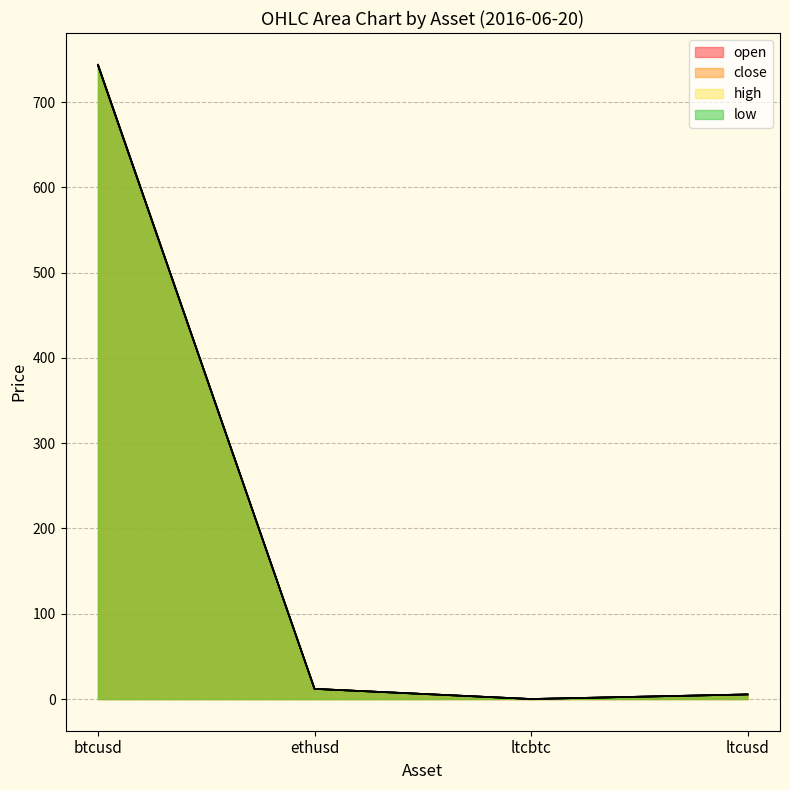

What is the sum of the close values at ltcusd and ethusd?

17.3